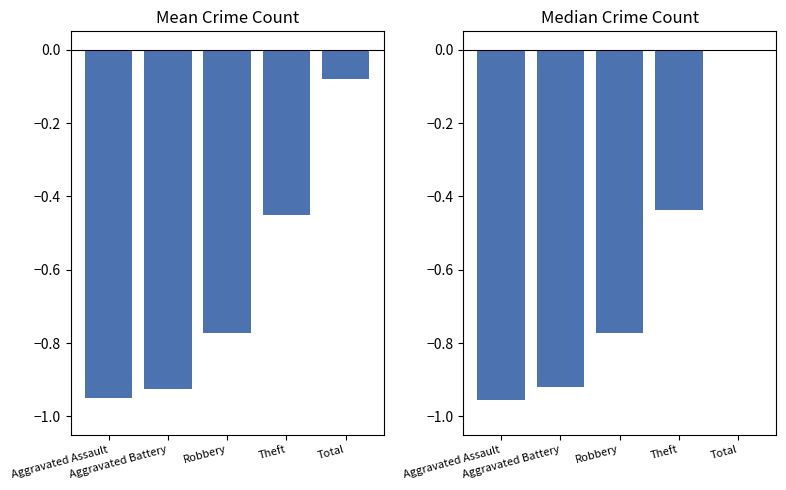

Count the number of data series in this chart.

2